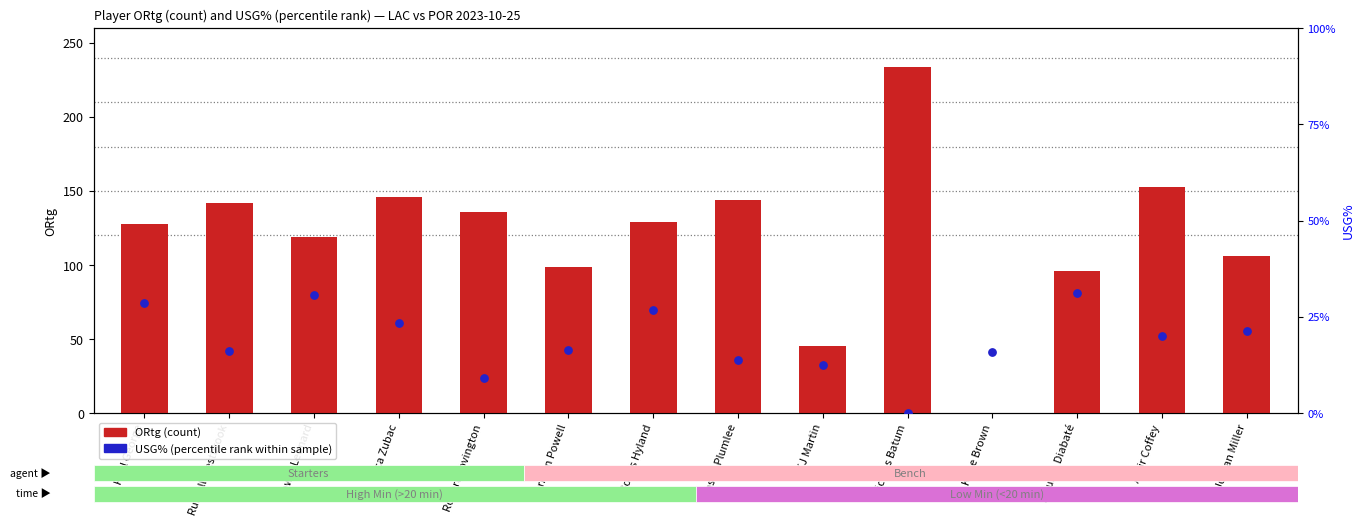

What are all the series names shown in the legend?

ORtg (count), USG% (percentile rank within sample)